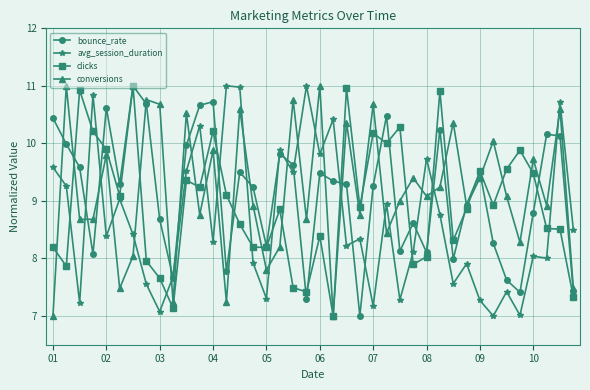

True or false: avg_session_duration and clicks cross at least once.

True